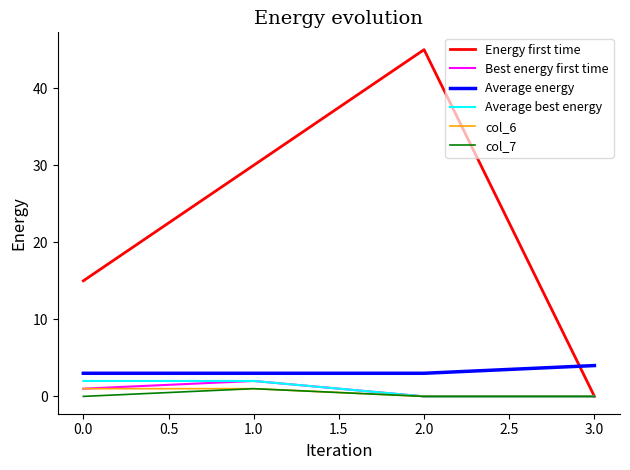

Is it true that Average energy equals 3 at 2.0?

True